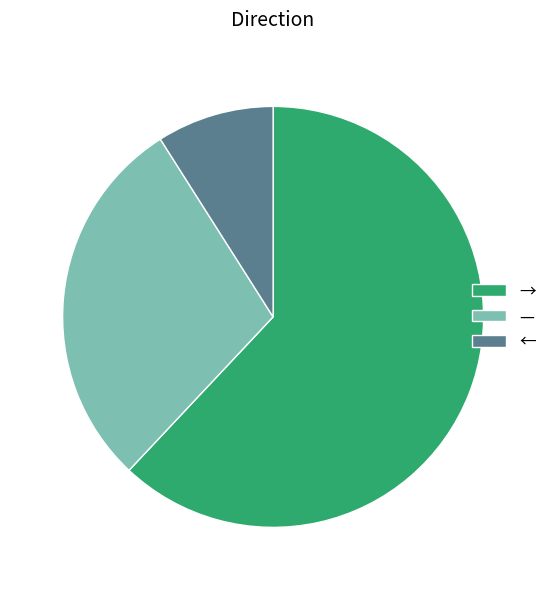

Is → the majority of the pie?

Yes